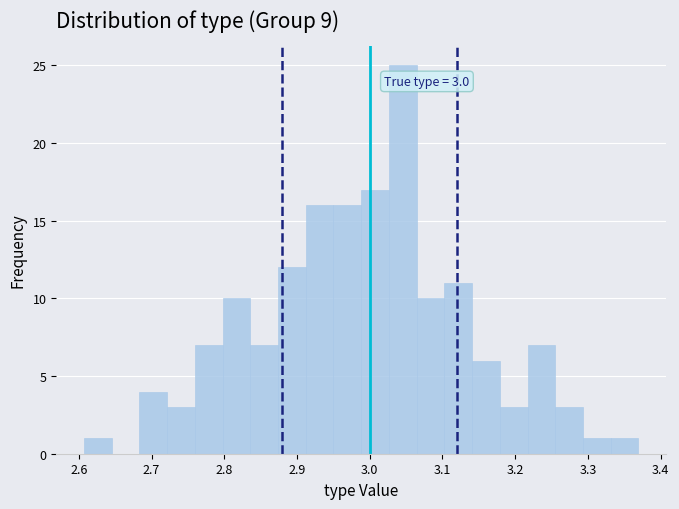

Read against the x-axis, roughly where is the centre of the tallest bar?

3.05